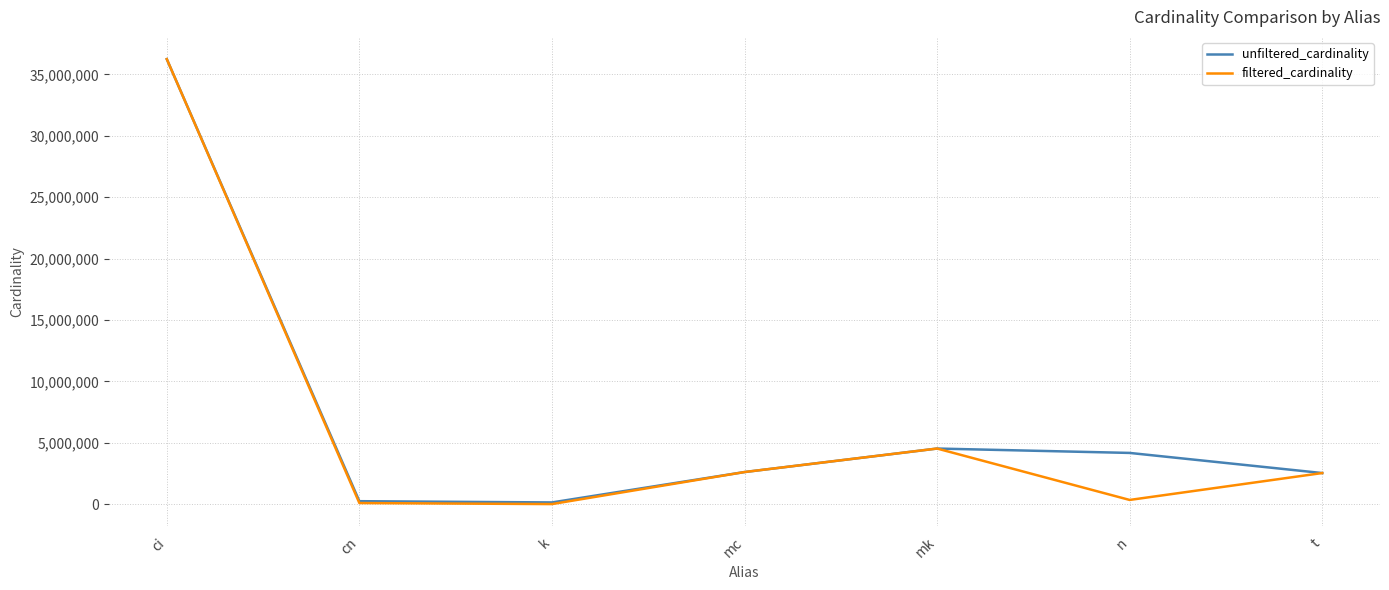

At n, list the series in order from largest to smallest.

unfiltered_cardinality, filtered_cardinality